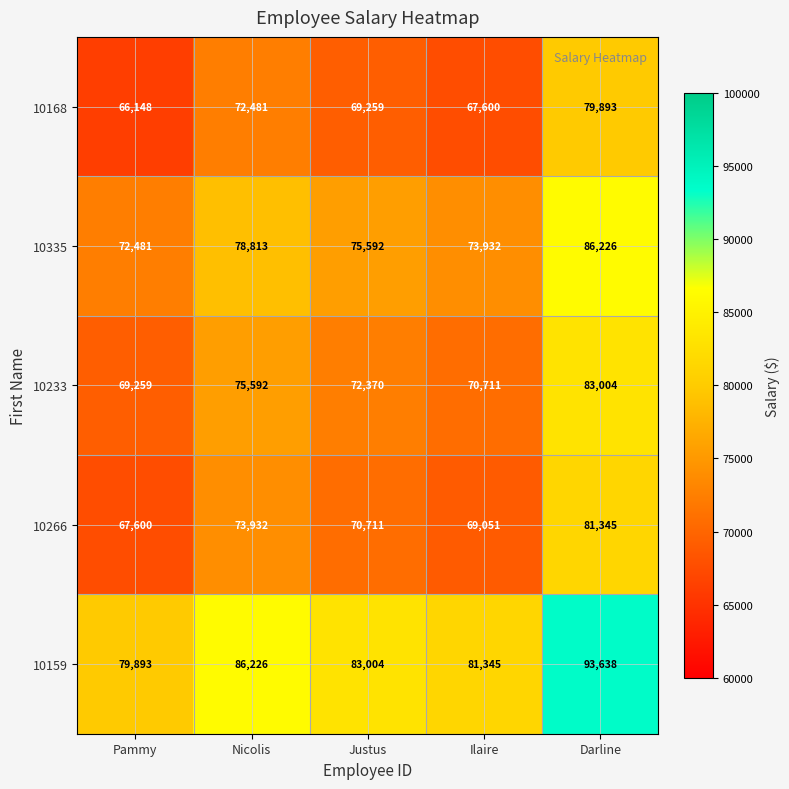

What is the smallest value displayed?

66148